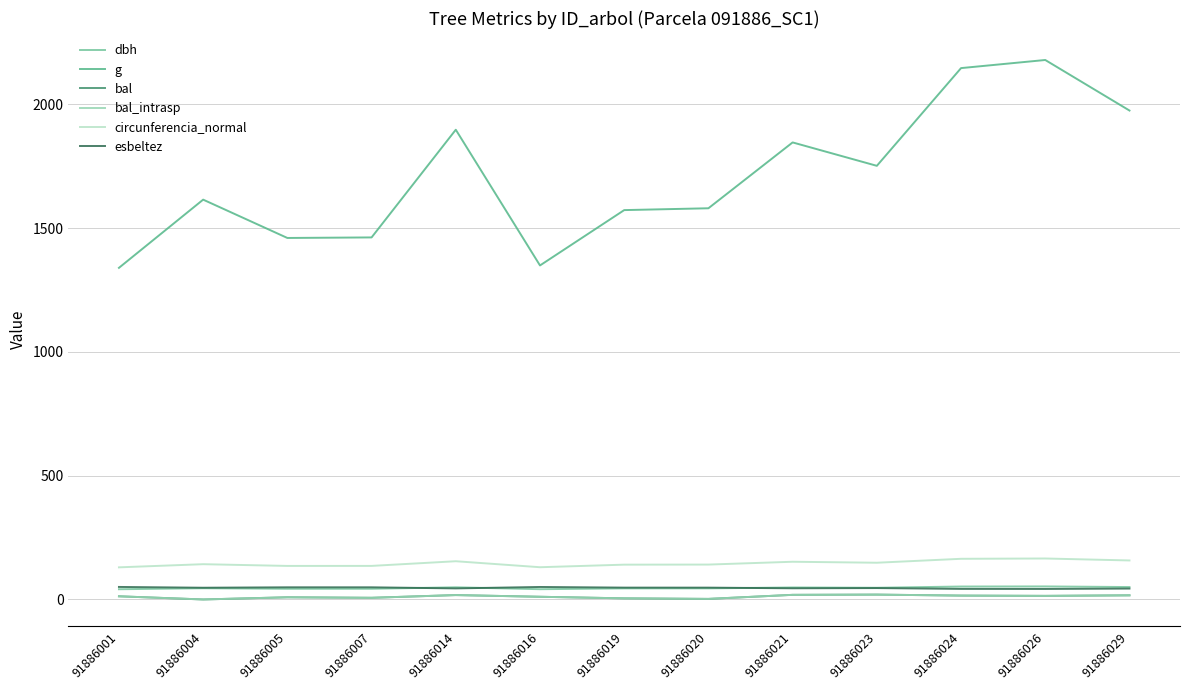

True or false: circunferencia_normal and esbeltez intersect in this chart.

False